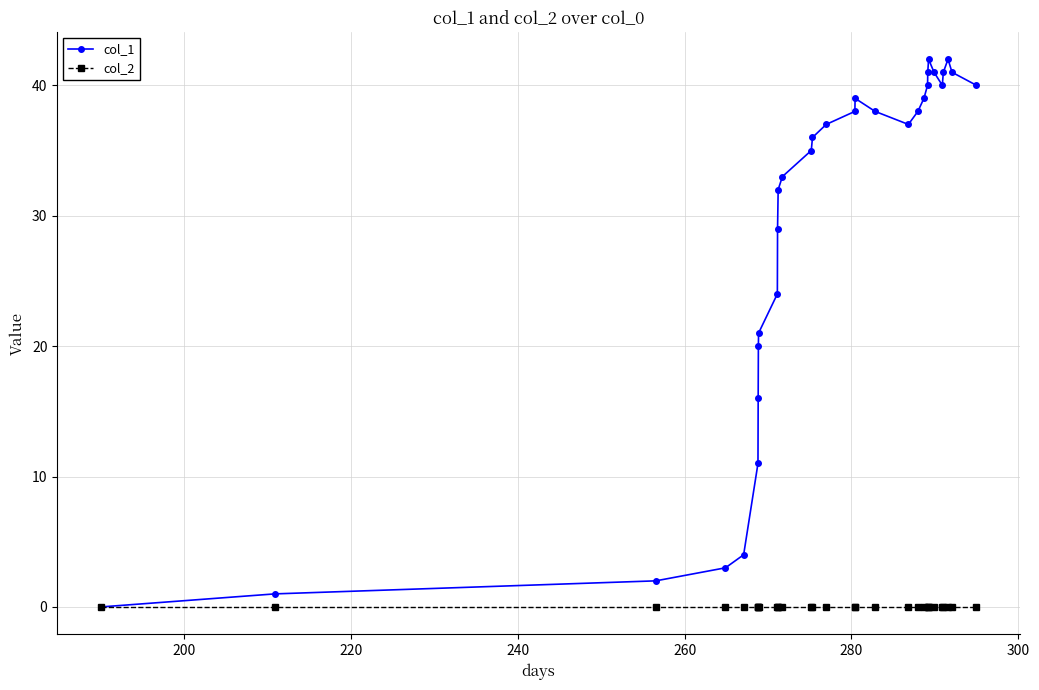

How many interior local peaks does the col_1 series have?

3